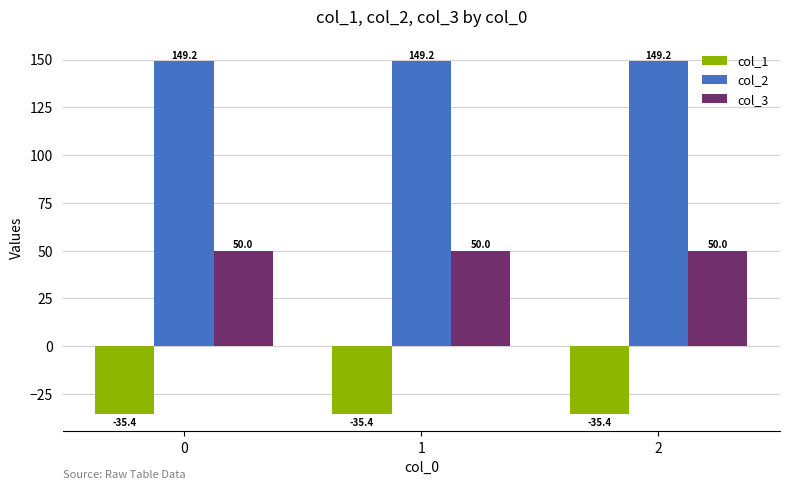

How many data points does each series have?

3